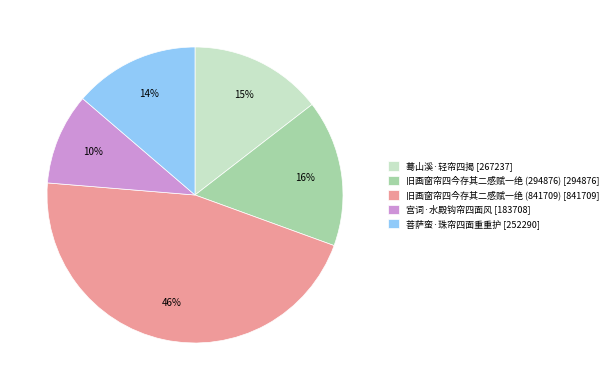

Which category has the smallest portion of the pie?

宫词·水殿钩帘四面风